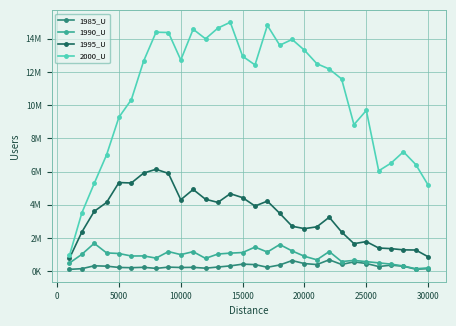

What is the difference between the maximum and minimum values in the 1990_U series?

1531171